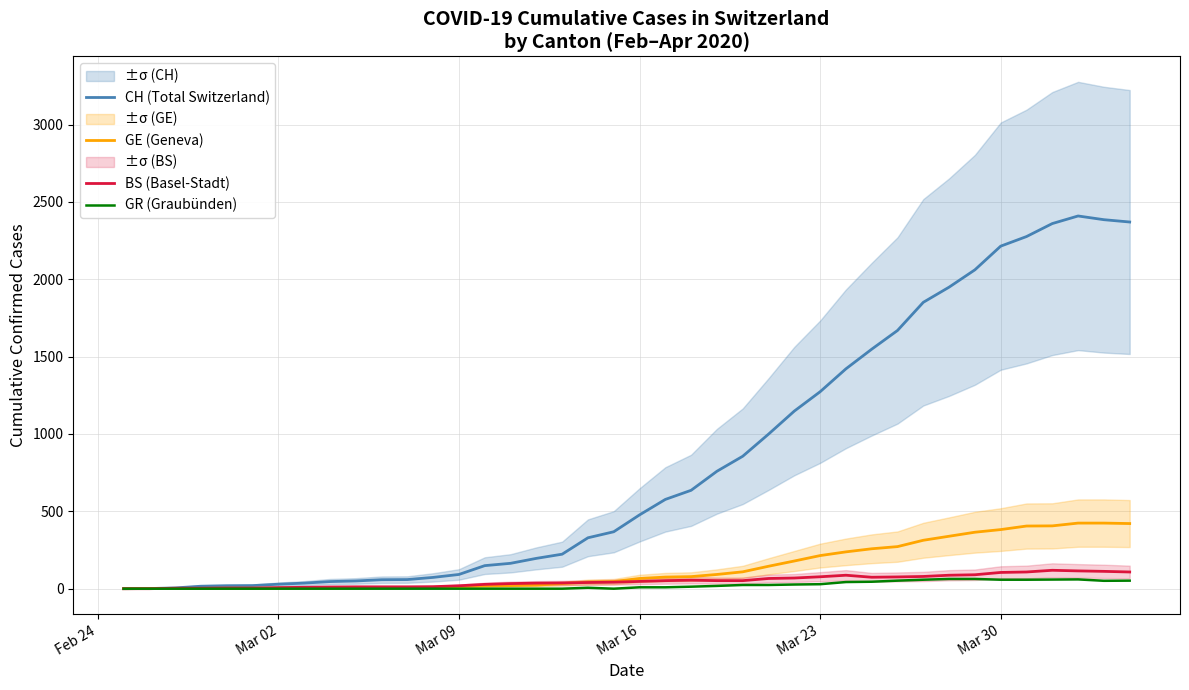

The value of GR (Graubünden) at Mar 09 is 0. True or false?

True